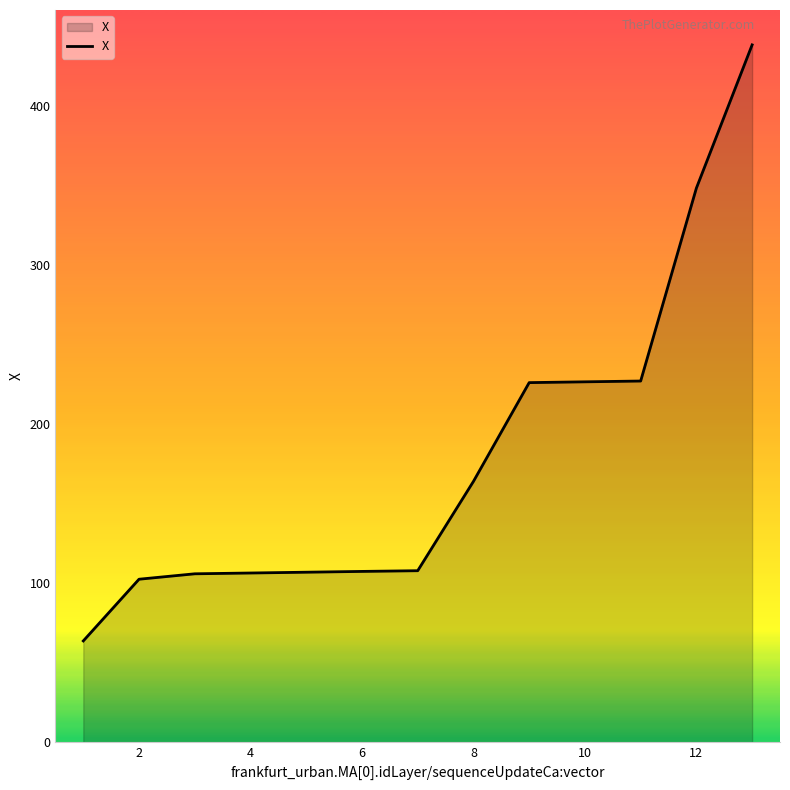

What is the minimum value shown in the chart?

63.8